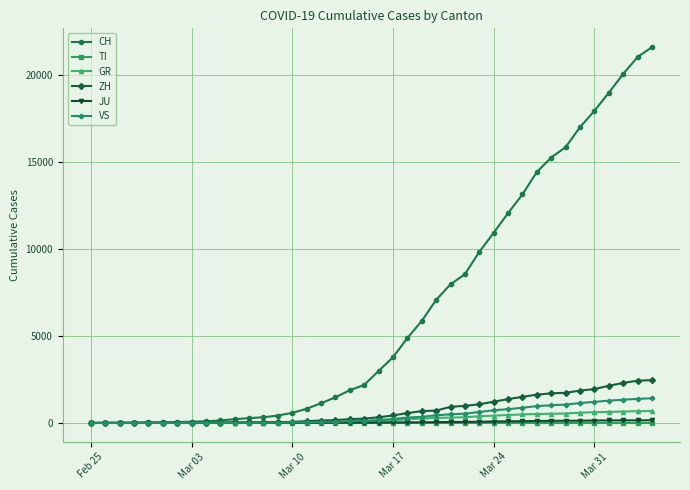

Which series has the largest range (max minus min)?

CH